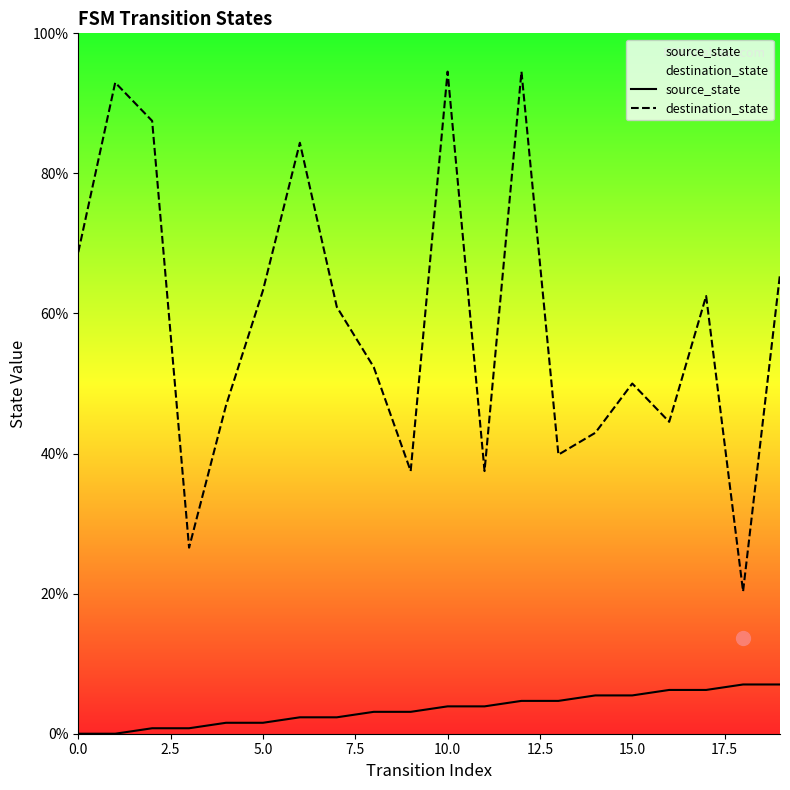

What is the average value of the destination_state series?

58.7